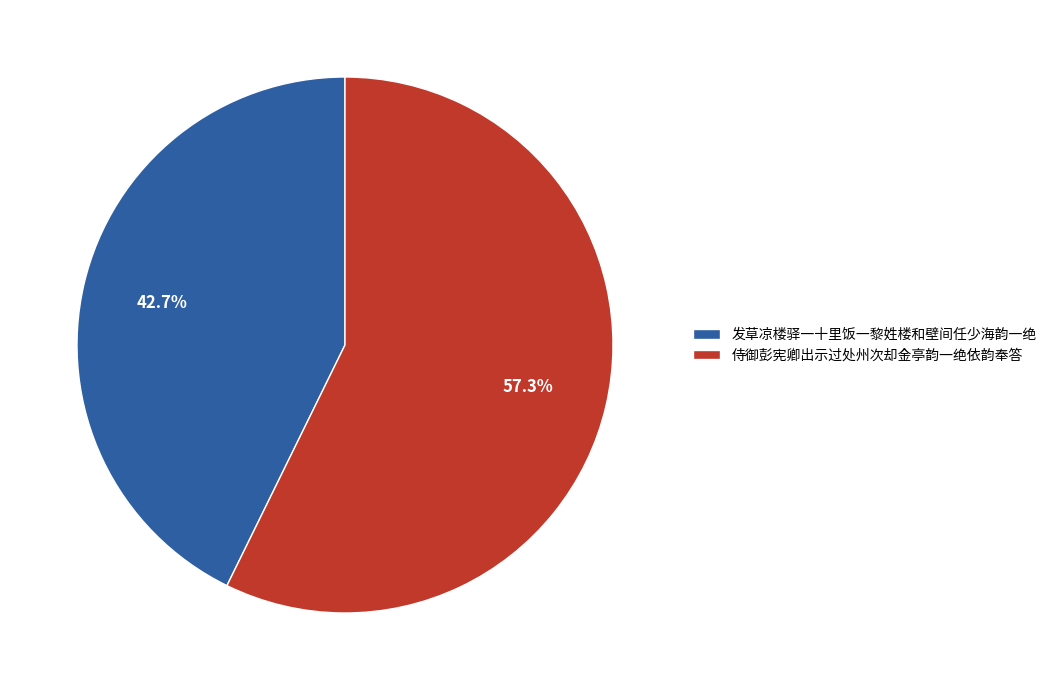

How many slices are in this pie chart?

2